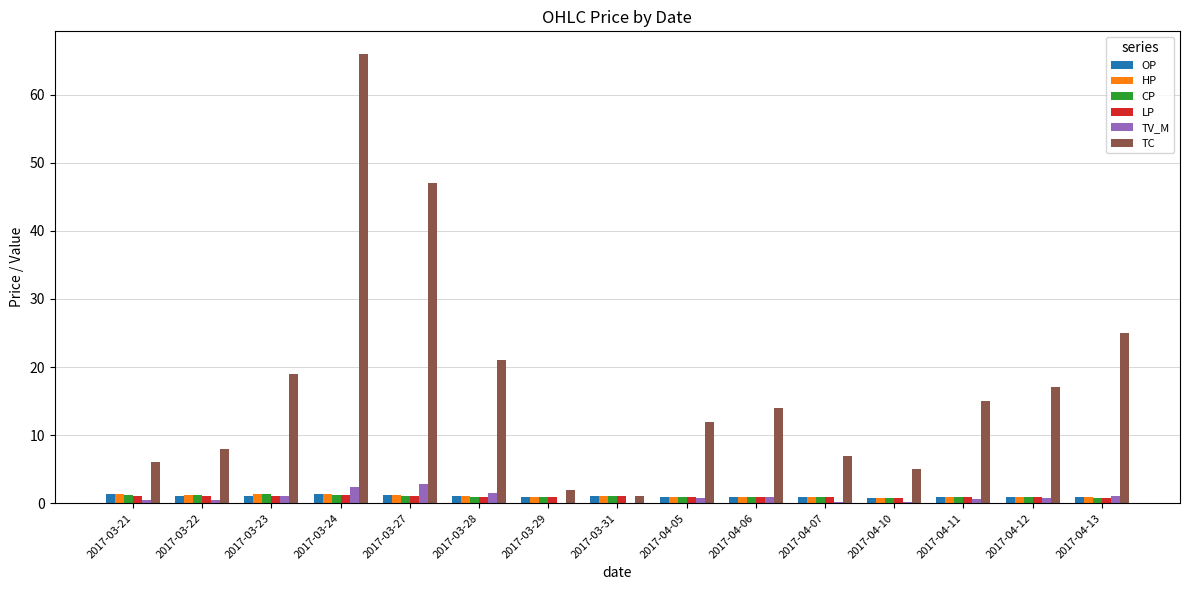

Which series has the largest total across all categories?

TC